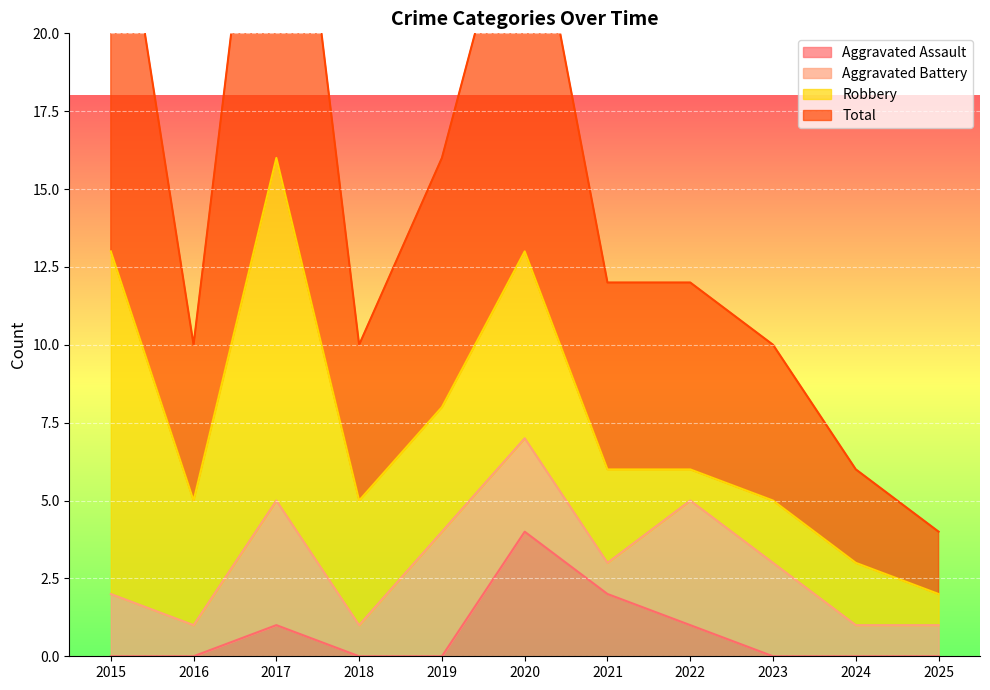

What value does the Aggravated Assault series have at 2017?

1